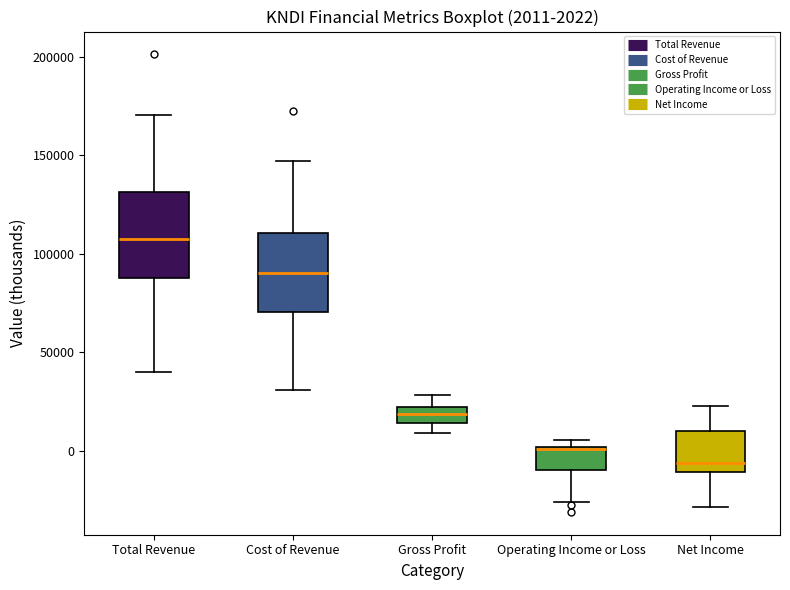

Which box's median line is the lowest?

Net Income